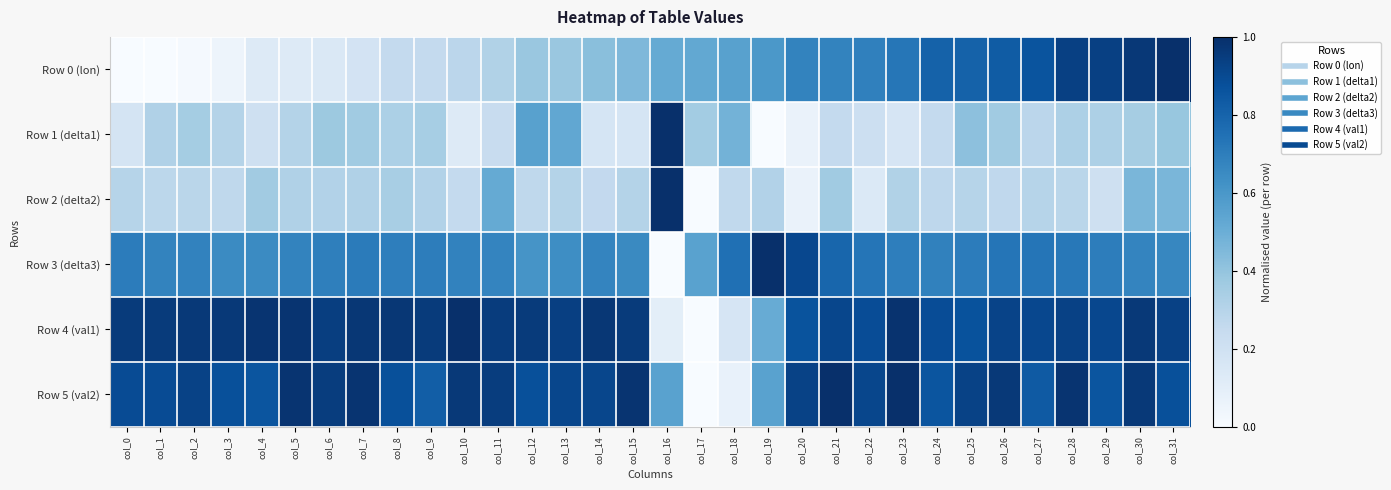

Reading left to right, transcribe all the data shown in this chart.

Row 0 (lon): col_0=0.0	col_1=0.0	col_2=0.0	col_3=0.1	col_4=0.1	col_5=0.1	col_6=0.1	col_7=0.2	col_8=0.3	col_9=0.3	col_10=0.3	col_11=0.3	col_12=0.4	col_13=0.4	col_14=0.4	col_15=0.5	col_16=0.5	col_17=0.5	col_18=0.6	col_19=0.6	col_20=0.7	col_21=0.7	col_22=0.7	col_23=0.7	col_24=0.8	col_25=0.8	col_26=0.8	col_27=0.9	col_28=0.9	col_29=0.9	col_30=1.0	col_31=1.0
Row 1 (delta1): col_0=0.2	col_1=0.3	col_2=0.4	col_3=0.3	col_4=0.2	col_5=0.3	col_6=0.4	col_7=0.4	col_8=0.3	col_9=0.3	col_10=0.1	col_11=0.2	col_12=0.6	col_13=0.5	col_14=0.2	col_15=0.2	col_16=1.0	col_17=0.4	col_18=0.5	col_19=0.0	col_20=0.1	col_21=0.3	col_22=0.2	col_23=0.2	col_24=0.3	col_25=0.4	col_26=0.4	col_27=0.3	col_28=0.3	col_29=0.3	col_30=0.3	col_31=0.4
Row 2 (delta2): col_0=0.3	col_1=0.3	col_2=0.3	col_3=0.3	col_4=0.4	col_5=0.3	col_6=0.3	col_7=0.3	col_8=0.3	col_9=0.3	col_10=0.3	col_11=0.5	col_12=0.3	col_13=0.3	col_14=0.3	col_15=0.3	col_16=1.0	col_17=0.0	col_18=0.3	col_19=0.3	col_20=0.1	col_21=0.4	col_22=0.1	col_23=0.3	col_24=0.3	col_25=0.3	col_26=0.3	col_27=0.3	col_28=0.3	col_29=0.2	col_30=0.5	col_31=0.5
Row 3 (delta3): col_0=0.7	col_1=0.7	col_2=0.7	col_3=0.6	col_4=0.7	col_5=0.7	col_6=0.7	col_7=0.7	col_8=0.7	col_9=0.7	col_10=0.7	col_11=0.7	col_12=0.6	col_13=0.6	col_14=0.7	col_15=0.7	col_16=0.0	col_17=0.6	col_18=0.8	col_19=1.0	col_20=0.9	col_21=0.8	col_22=0.7	col_23=0.7	col_24=0.7	col_25=0.7	col_26=0.7	col_27=0.7	col_28=0.7	col_29=0.7	col_30=0.7	col_31=0.7
Row 4 (val1): col_0=1.0	col_1=1.0	col_2=1.0	col_3=1.0	col_4=1.0	col_5=1.0	col_6=0.9	col_7=1.0	col_8=1.0	col_9=1.0	col_10=1.0	col_11=1.0	col_12=1.0	col_13=0.9	col_14=1.0	col_15=1.0	col_16=0.1	col_17=0.0	col_18=0.2	col_19=0.5	col_20=0.9	col_21=0.9	col_22=0.9	col_23=1.0	col_24=0.9	col_25=0.9	col_26=0.9	col_27=0.9	col_28=0.9	col_29=0.9	col_30=1.0	col_31=0.9
Row 5 (val2): col_0=0.9	col_1=0.9	col_2=0.9	col_3=0.9	col_4=0.9	col_5=1.0	col_6=0.9	col_7=1.0	col_8=0.9	col_9=0.8	col_10=1.0	col_11=0.9	col_12=0.9	col_13=0.9	col_14=0.9	col_15=1.0	col_16=0.6	col_17=0.0	col_18=0.1	col_19=0.6	col_20=0.9	col_21=1.0	col_22=0.9	col_23=1.0	col_24=0.9	col_25=0.9	col_26=1.0	col_27=0.8	col_28=1.0	col_29=0.9	col_30=1.0	col_31=0.9